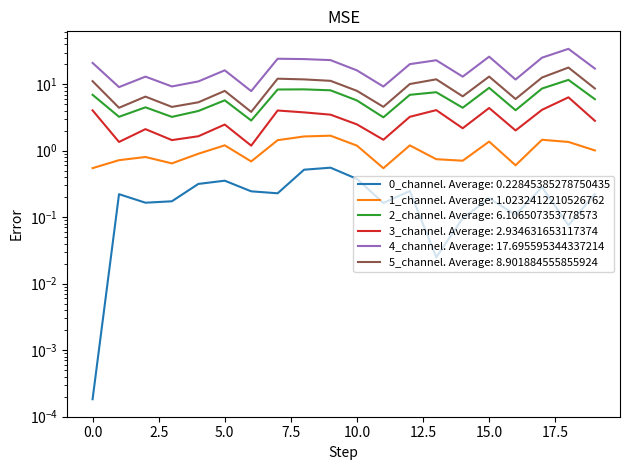

At which category is the sum across all series the highest?

18